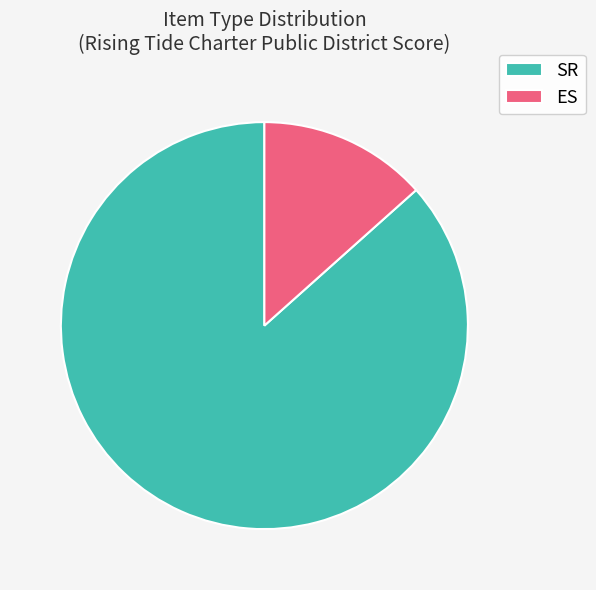

Do ES and SR together represent more than half of the pie?

Yes